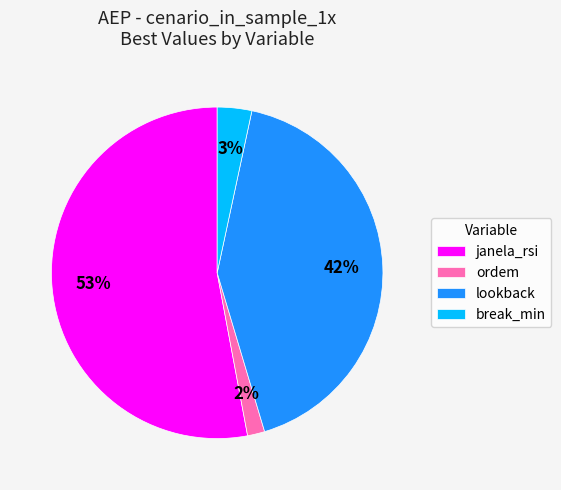

Rank the categories by value from lowest to highest.

ordem, break_min, lookback, janela_rsi